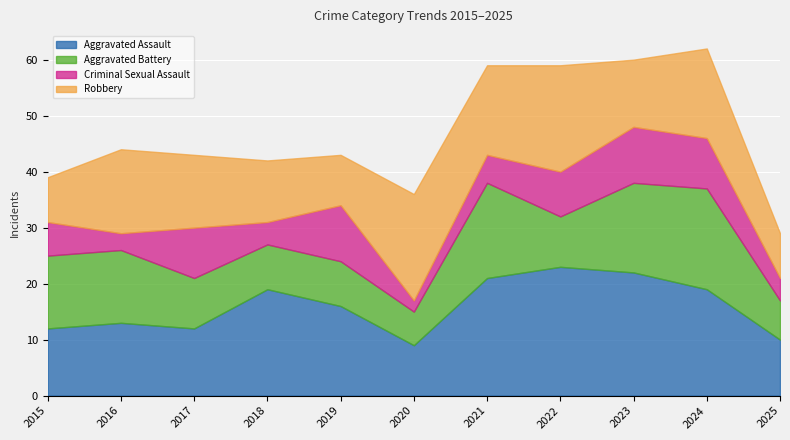

True or false: Criminal Sexual Assault and Aggravated Assault cross at least once.

False